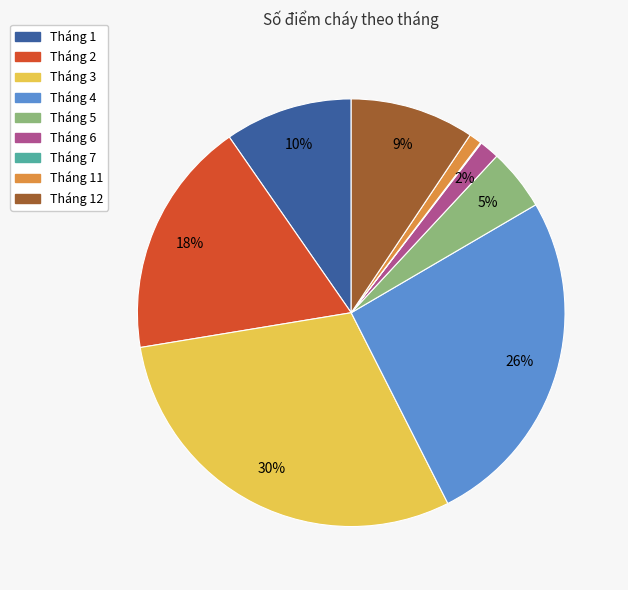

To the nearest percent, what is the difference between the largest and smallest slice percentages?

30%